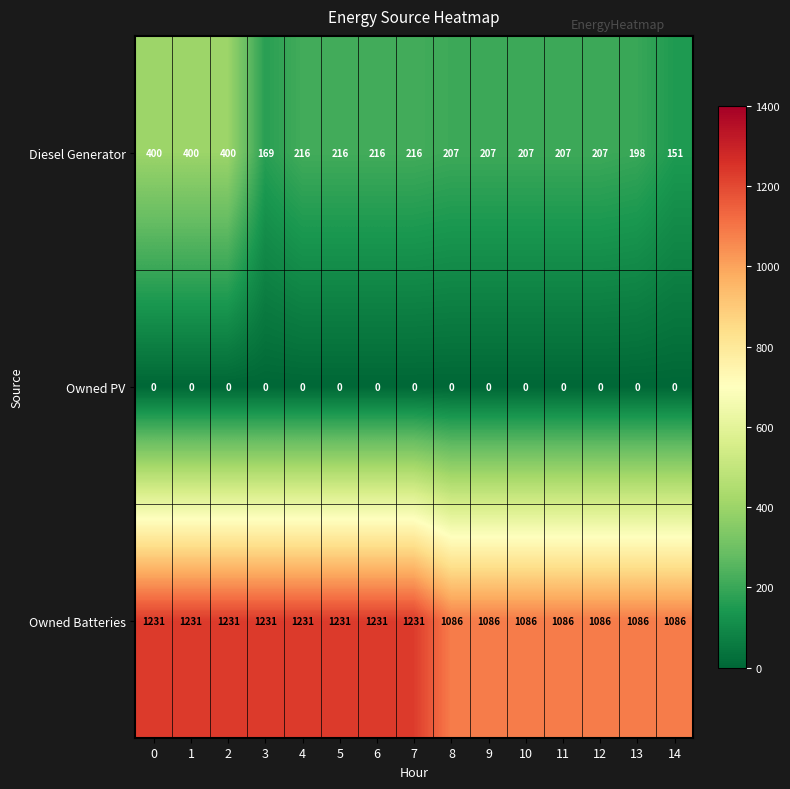

How many Owned Batteries values are between 1086 and 1231?

15